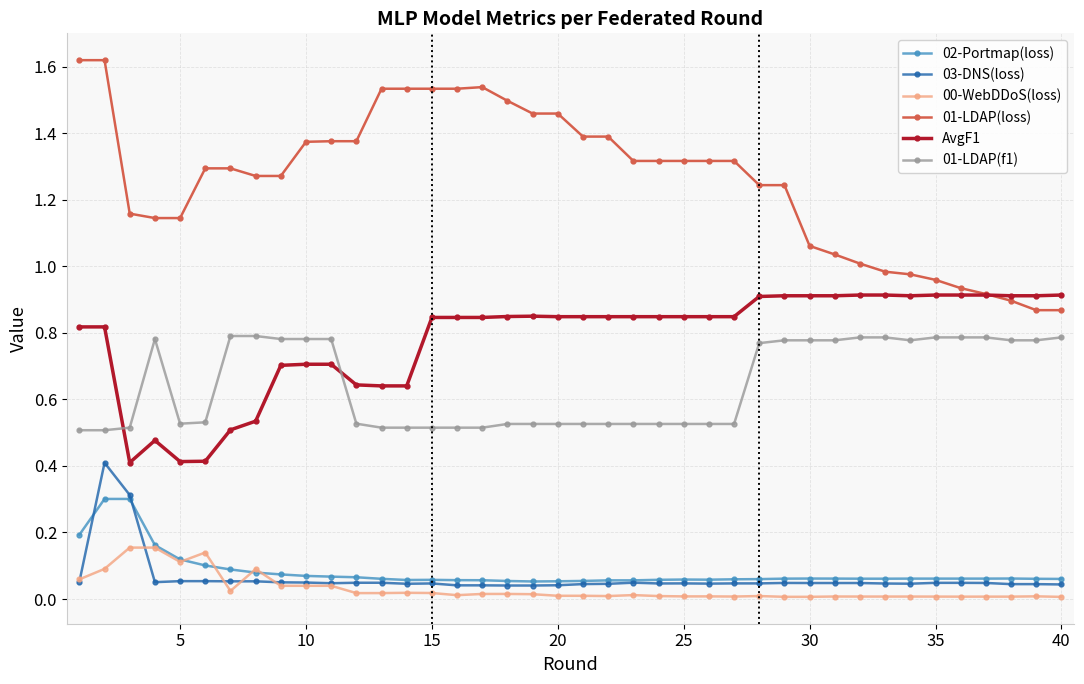

What are all the series names shown in the legend?

02-Portmap(loss), 03-DNS(loss), 00-WebDDoS(loss), 01-LDAP(loss), AvgF1, 01-LDAP(f1)